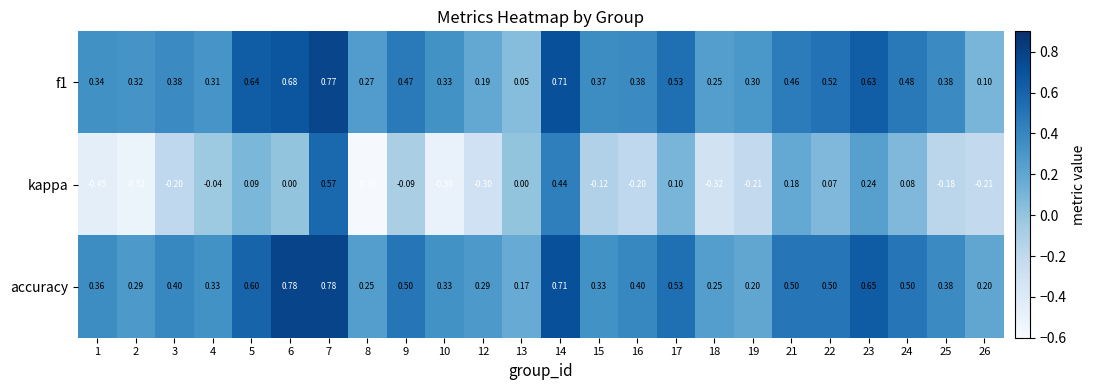

Which series has the largest total across all categories?

accuracy